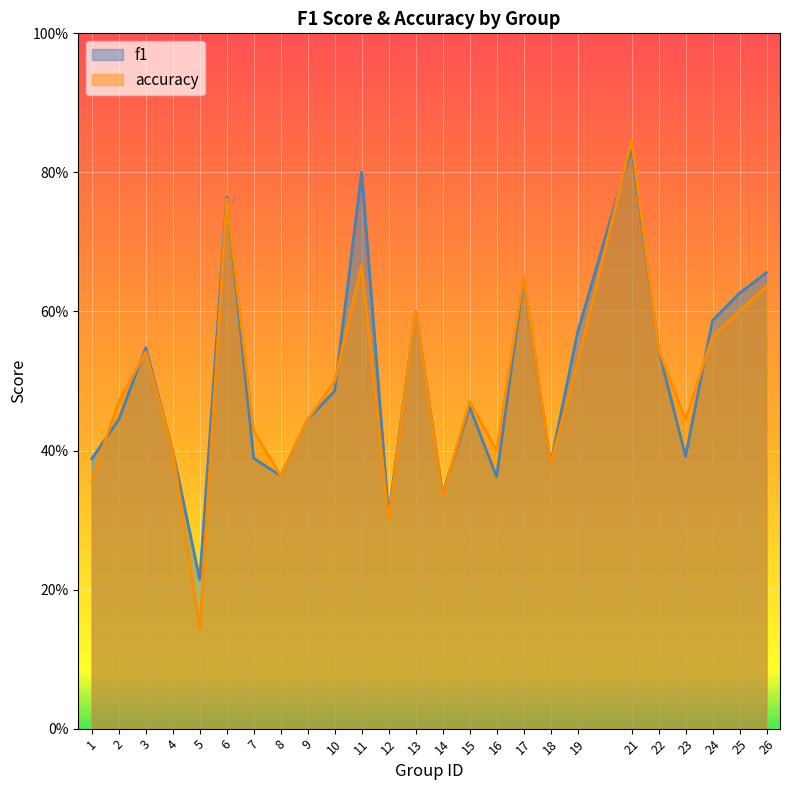

What is the value of the accuracy point at the 14th from the left?

0.3